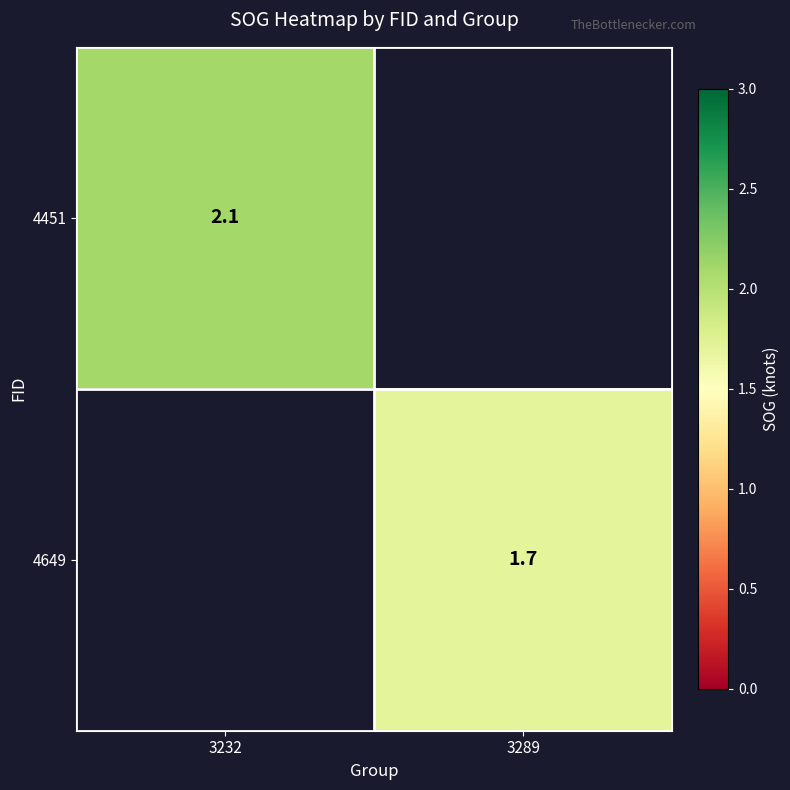

The 4649 series shows 2.2 at 3289. True or false?

False